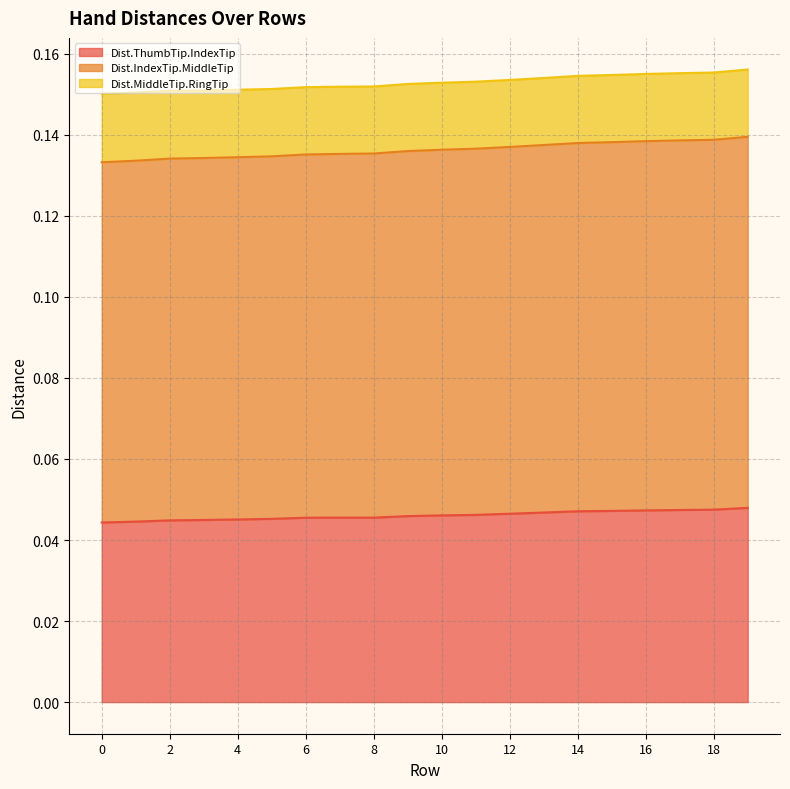

Does the chart have visible grid lines?

Yes